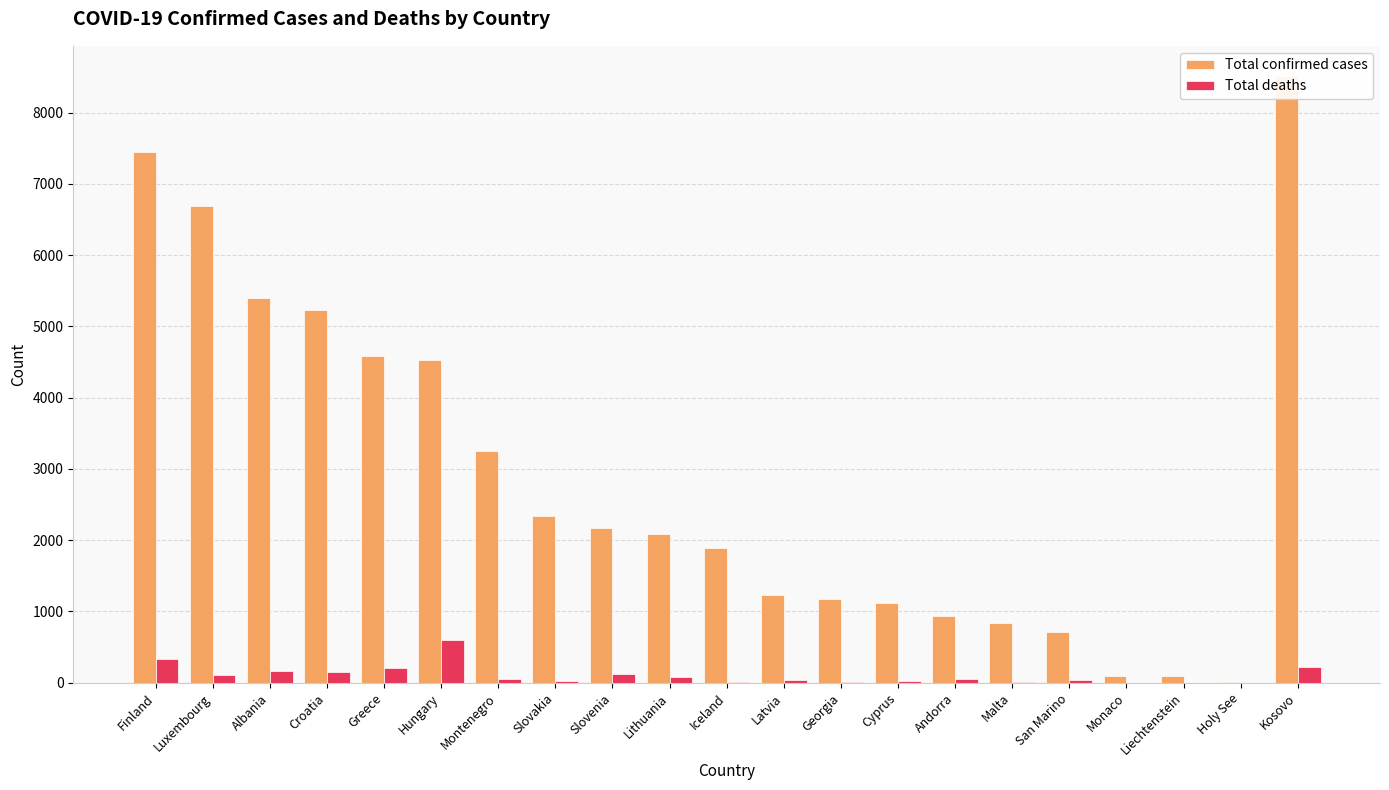

List the series in order of their overall mean, lowest first.

Total deaths, Total confirmed cases